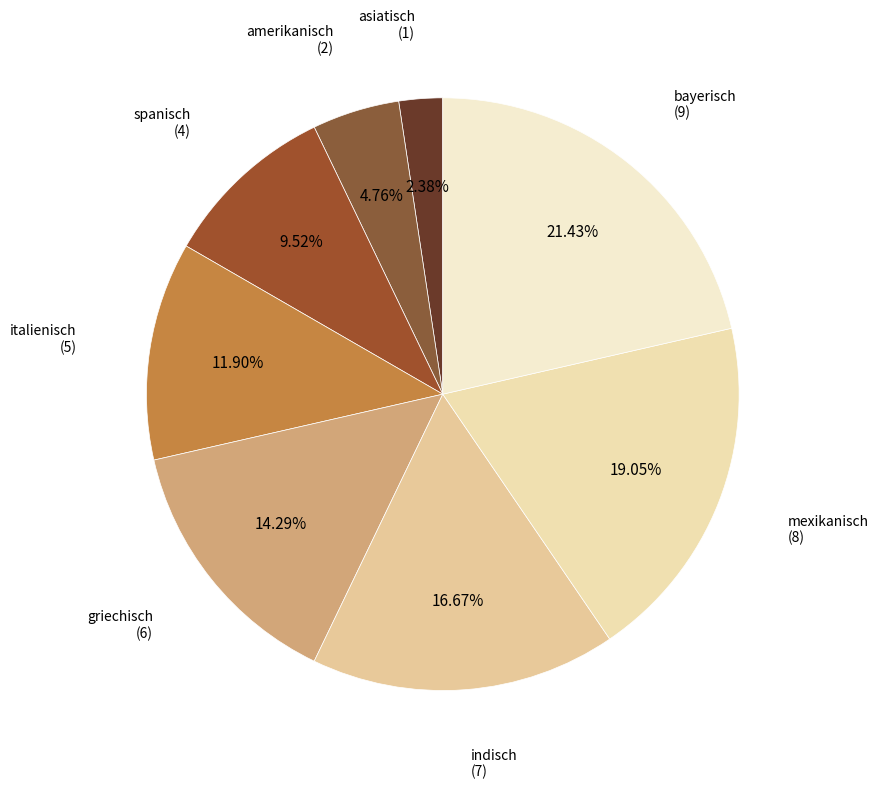

How many slices are in this pie chart?

8